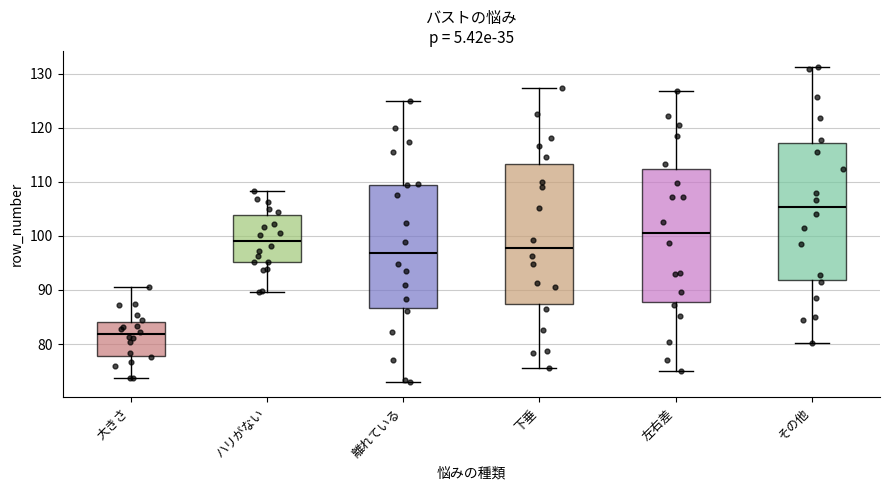

Reading left to right, transcribe this box plot: for each box, give where its median line is, the range the box spans, and where its two whiskers end, as read against the y-axis. The values are not printed on the chart, so give them approximately, as read against the axis.

大きさ: median 82, box 78 to 84, whiskers 74 to 90
ハリがない: median 99, box 95 to 104, whiskers 90 to 108
離れている: median 97, box 87 to 109, whiskers 73 to 125
下垂: median 98, box 87 to 113, whiskers 76 to 127
左右差: median 101, box 88 to 112, whiskers 75 to 127
その他: median 105, box 92 to 117, whiskers 80 to 131